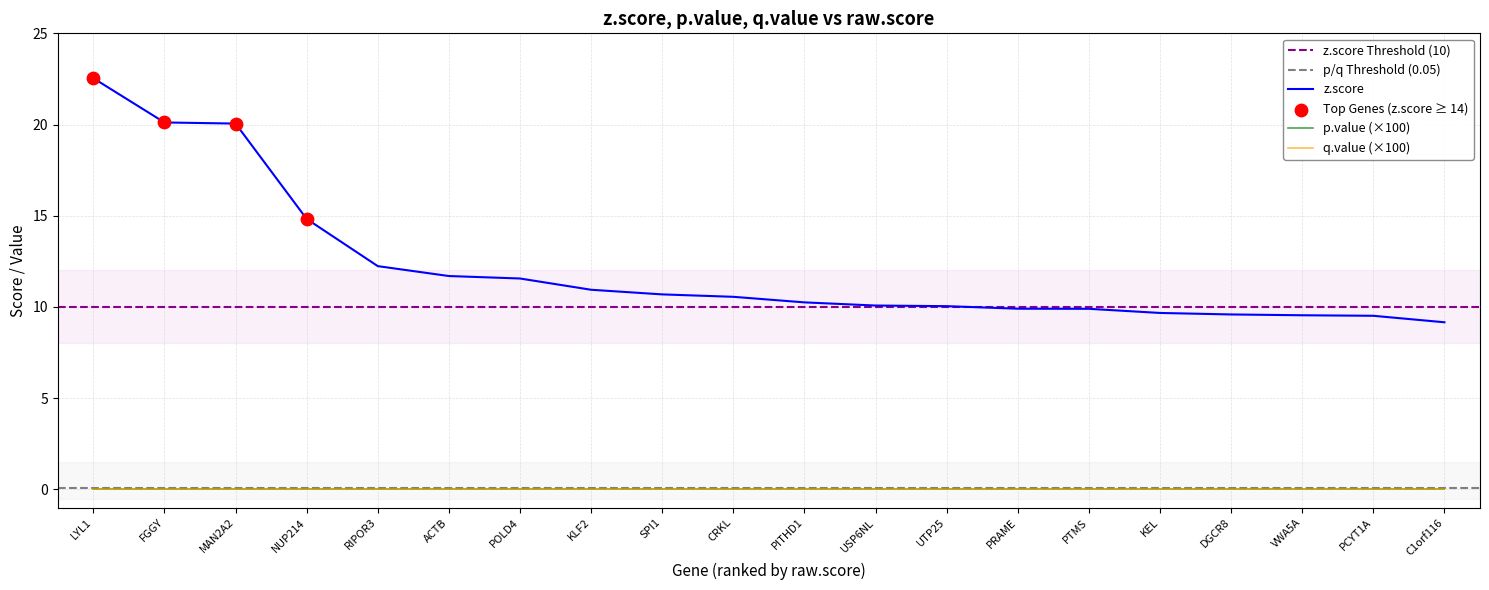

Which series reaches the maximum Y coordinate?

z.score